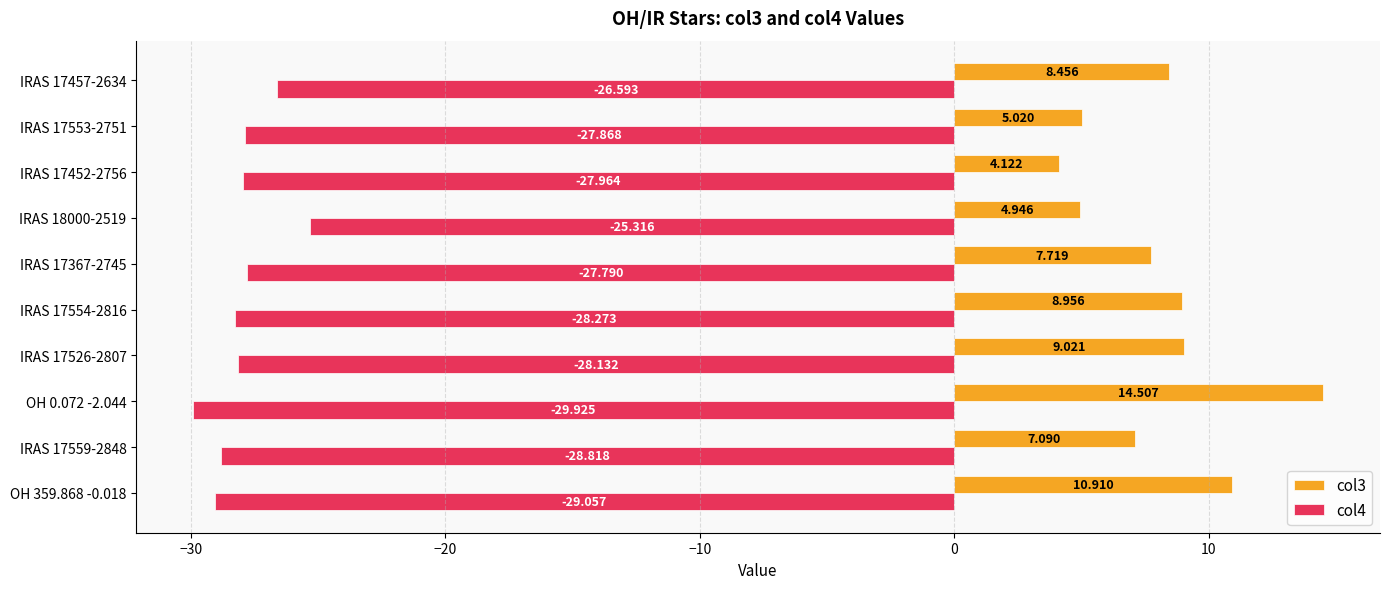

Is the value of col3 at IRAS 17457-2634 greater than the value of col4 at IRAS 17526-2807?

Yes